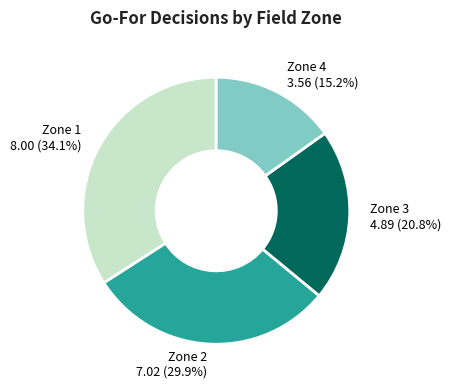

Rank the categories by value from lowest to highest.

Zone 4, Zone 3, Zone 2, Zone 1